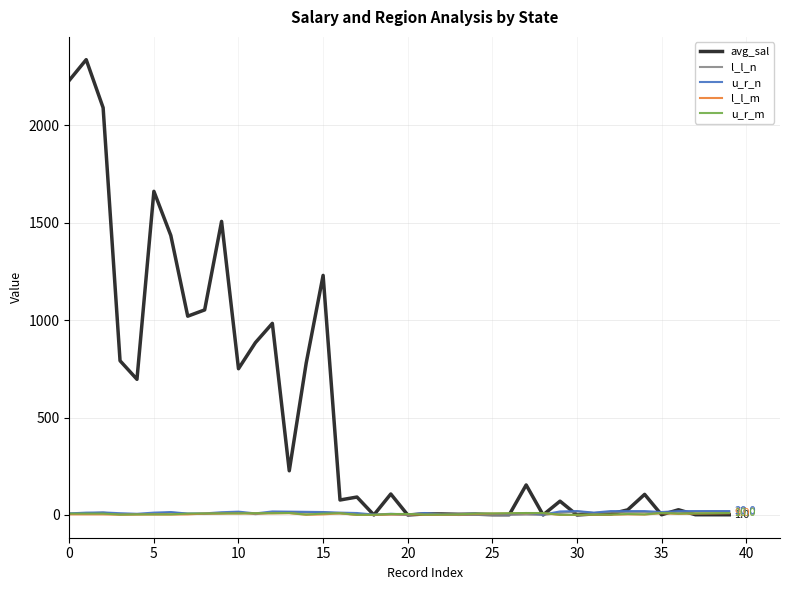

What is the maximum value shown in the chart?

2336.7